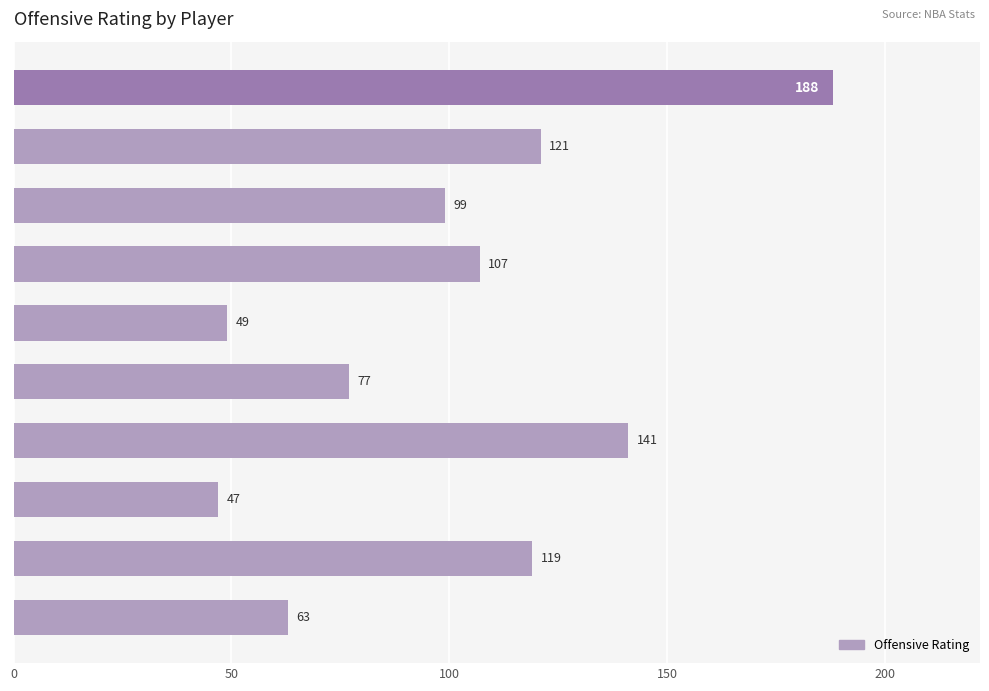

List the labels in order of value, largest first.

DeMar DeRozan, Terry Taylor, Coby White, Dalen Terry, Andre Drummond, Alex Caruso, Ayo Dosunmu, Julian Phillips, Patrick Williams, Jevon Carter